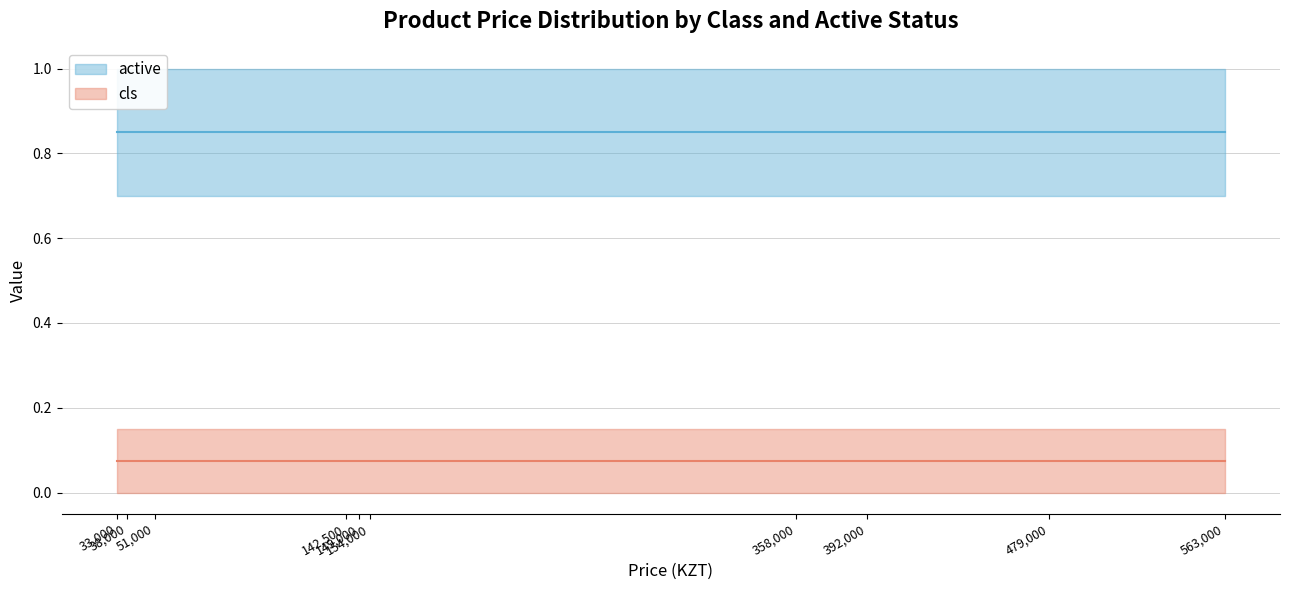

What is the spread (max minus min) of values at 51000?

1